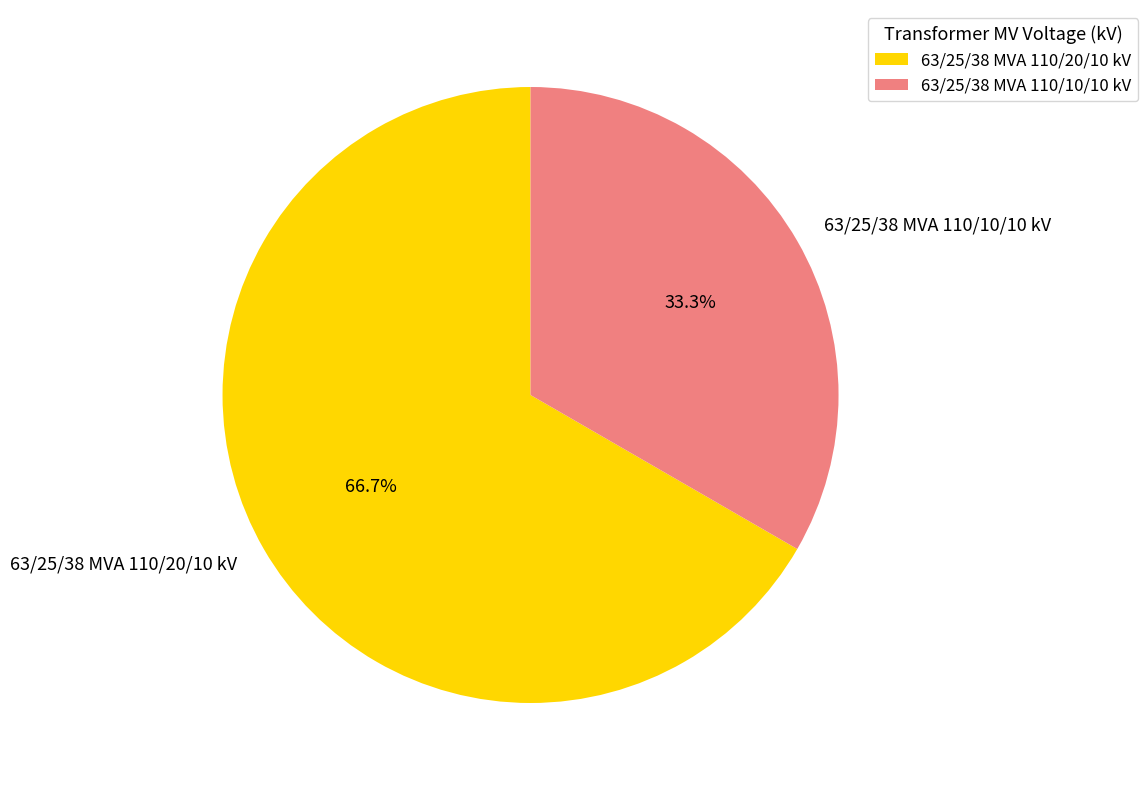

True or false: 63/25/38 MVA 110/10/10 kV accounts for 33% of the total.

True